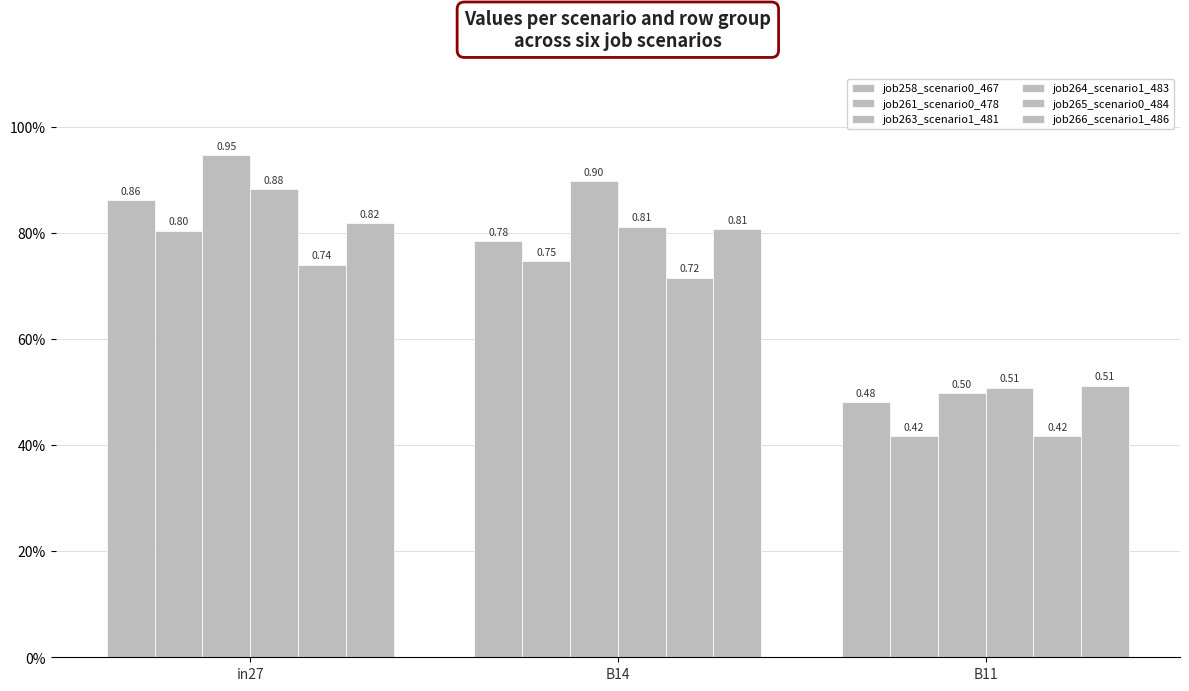

Are the bars horizontal?

No